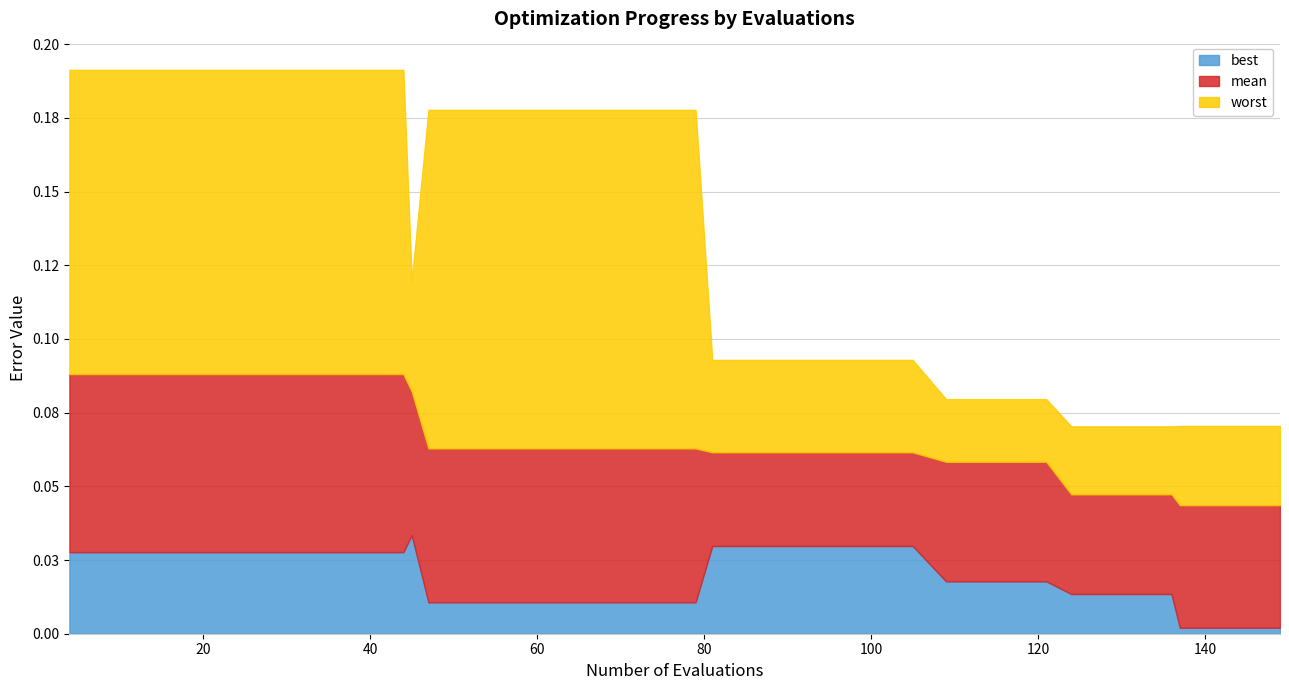

What is the greatest value displayed?

0.2